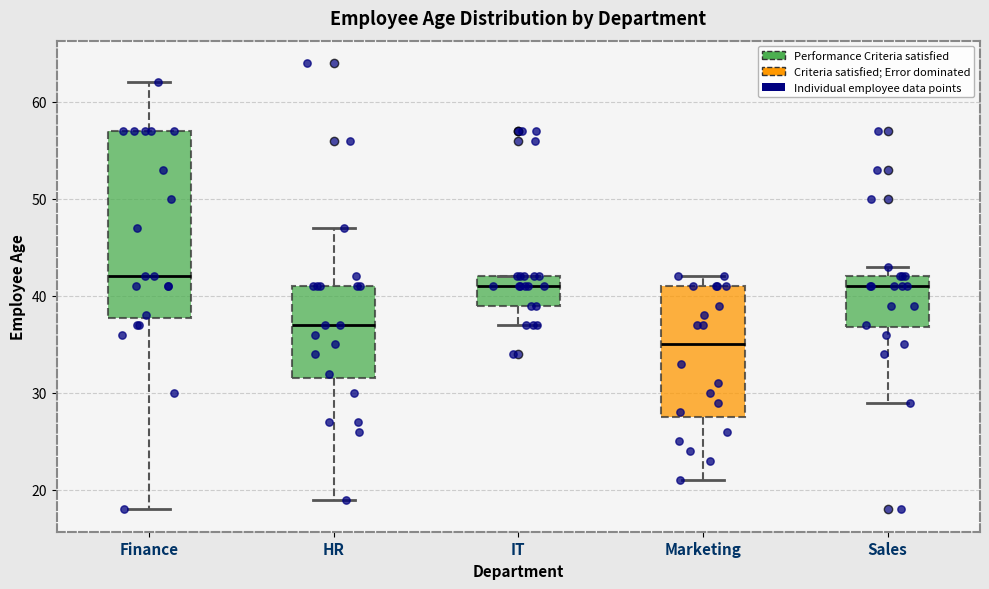

Reading left to right, read every box against the y-axis: the position of its median line, the range the box covers, and the ends of its whiskers. The values are not printed on the chart, so give them approximately, as read against the axis.

Finance: median 42, box 38 to 57, whiskers 18 to 62
HR: median 37, box 32 to 41, whiskers 19 to 47
IT: median 41, box 39 to 42, whiskers 37 to 42
Marketing: median 35, box 28 to 41, whiskers 21 to 42
Sales: median 41, box 37 to 42, whiskers 29 to 43